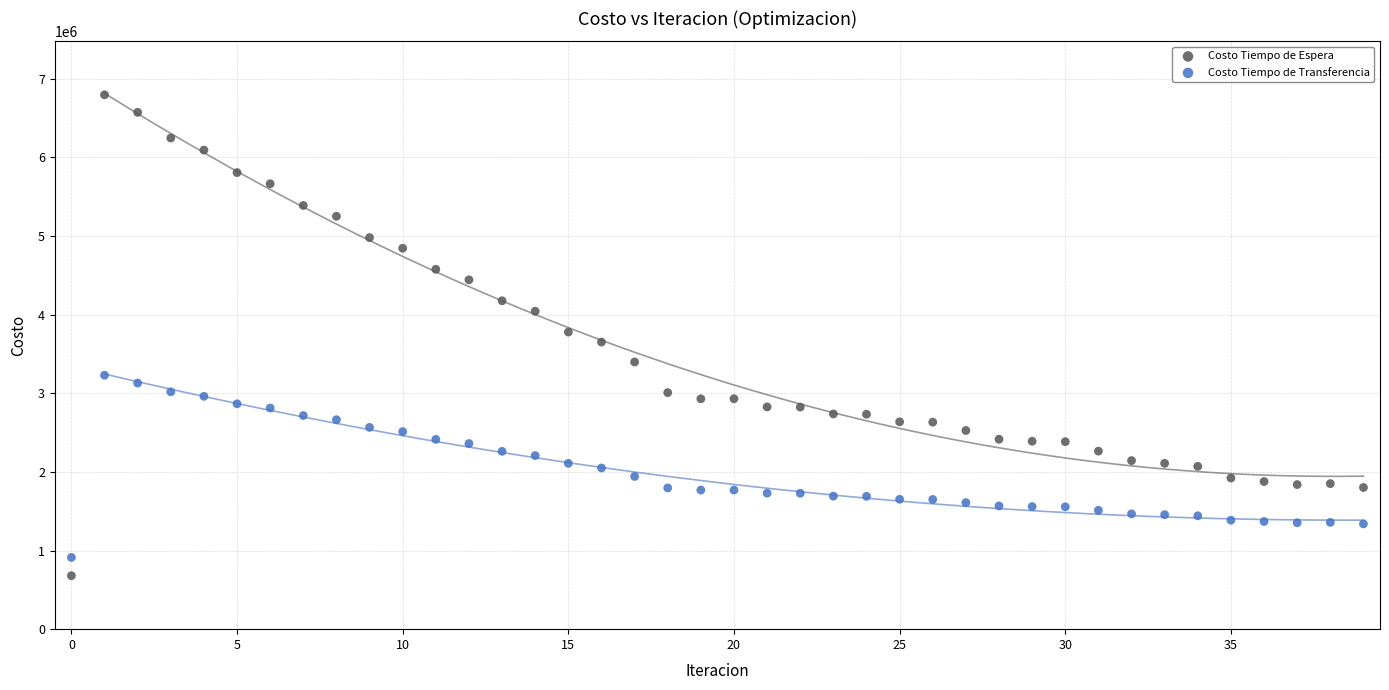

What are all the series names shown in the legend?

Costo Tiempo de Espera, Costo Tiempo de Transferencia